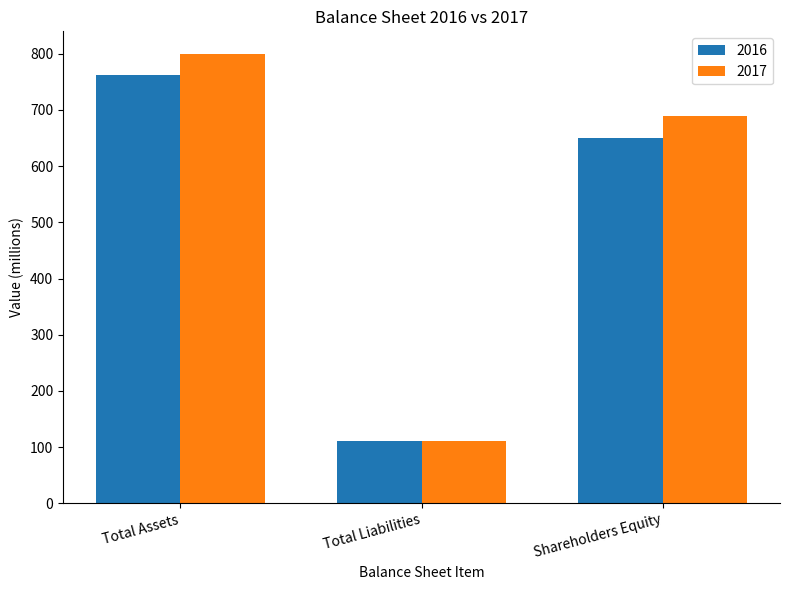

What is the label of the 1st bar from the left?

Total Assets